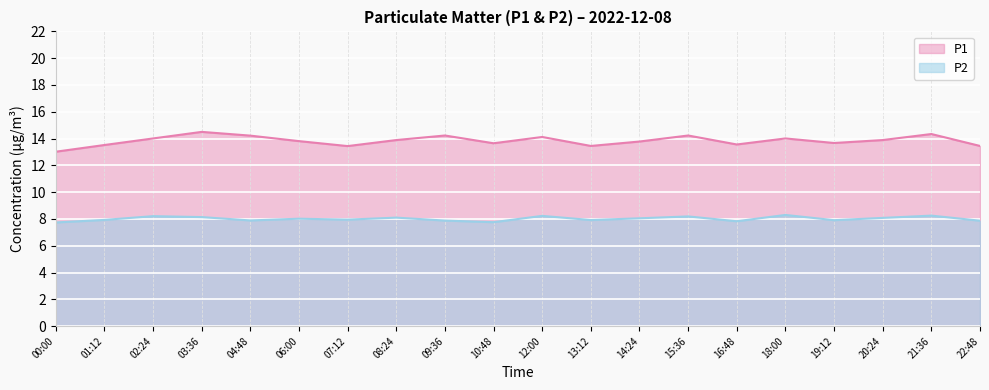

Which category has the highest value in the P1 series?

03:36